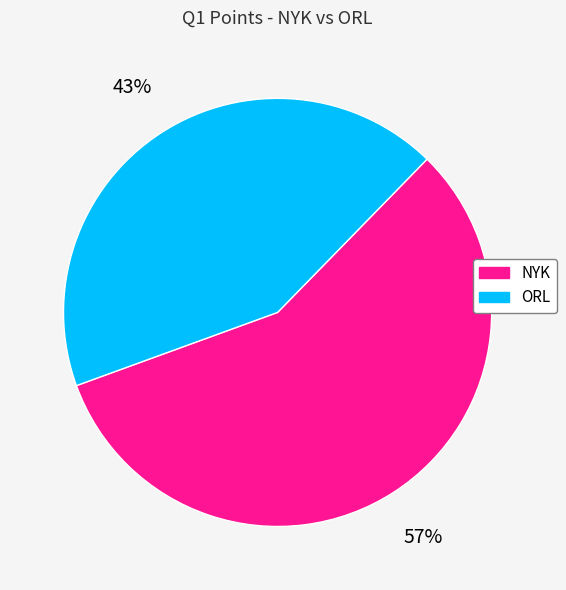

Which has a higher value, ORL or NYK?

NYK